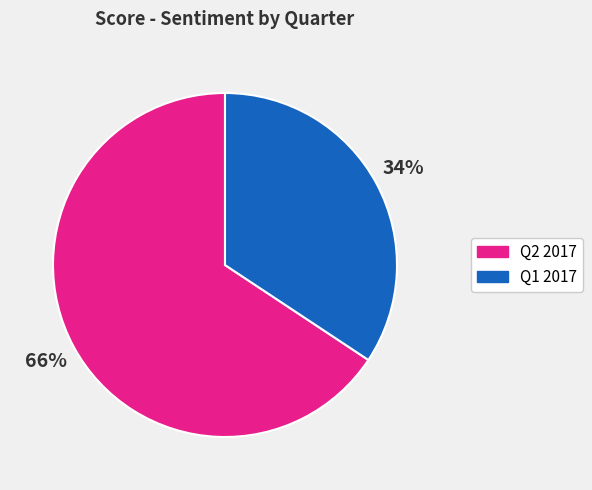

Does any single category account for the majority?

Yes